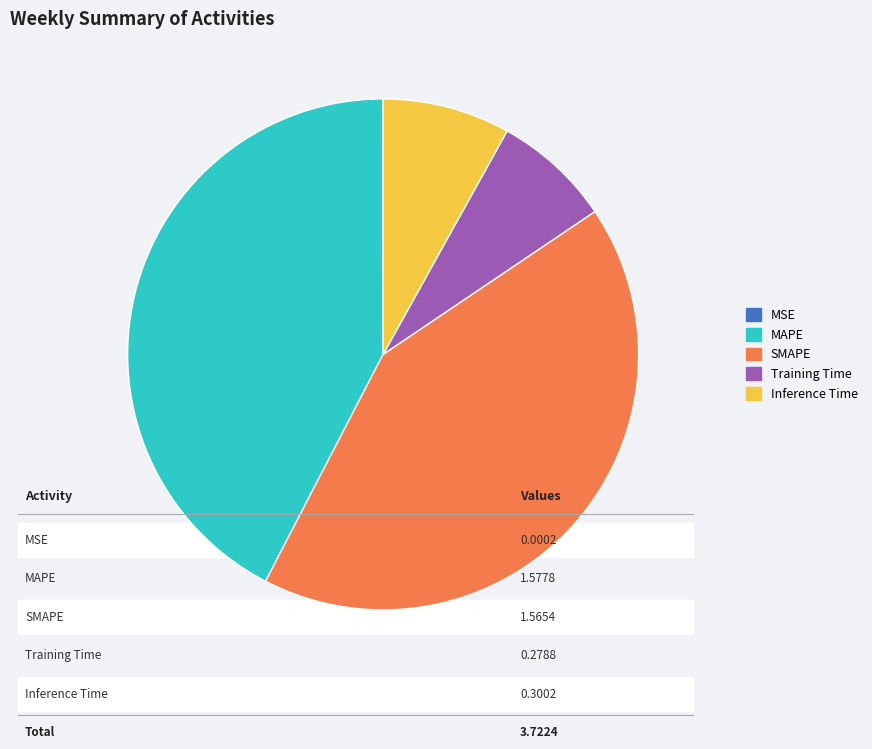

Does MAPE represent more than half of the total?

No